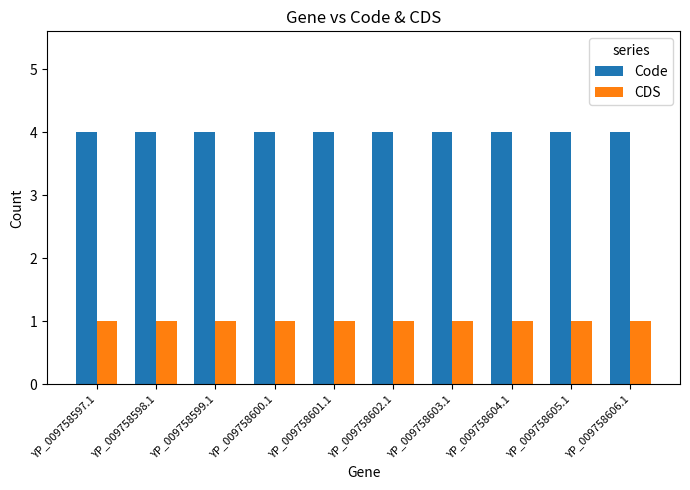

What is the total value across all series at YP_009758606.1?

5